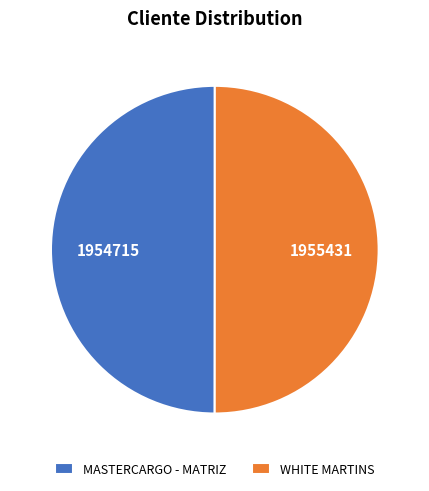

Combined, do WHITE MARTINS and MASTERCARGO - MATRIZ account for over 50%?

Yes